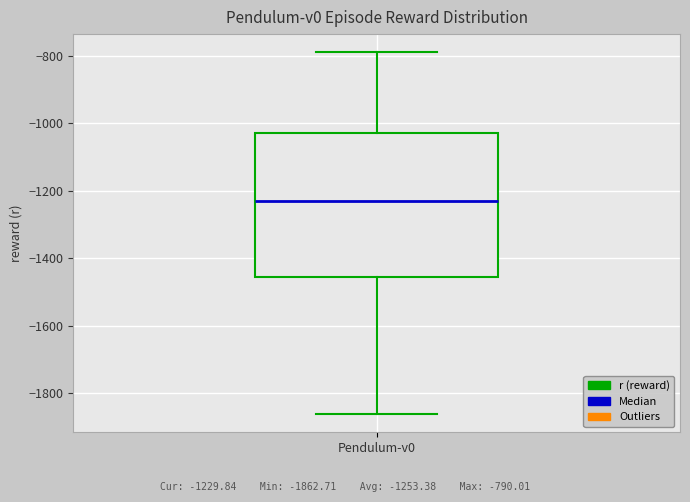

Transcribe this box plot: give where the median line is, the range the box spans, and where the two whiskers end, as read against the y-axis. The values are not printed on the chart, so give them approximately, as read against the axis.

median -1220, box -1460 to -1020, whiskers -1860 to -800